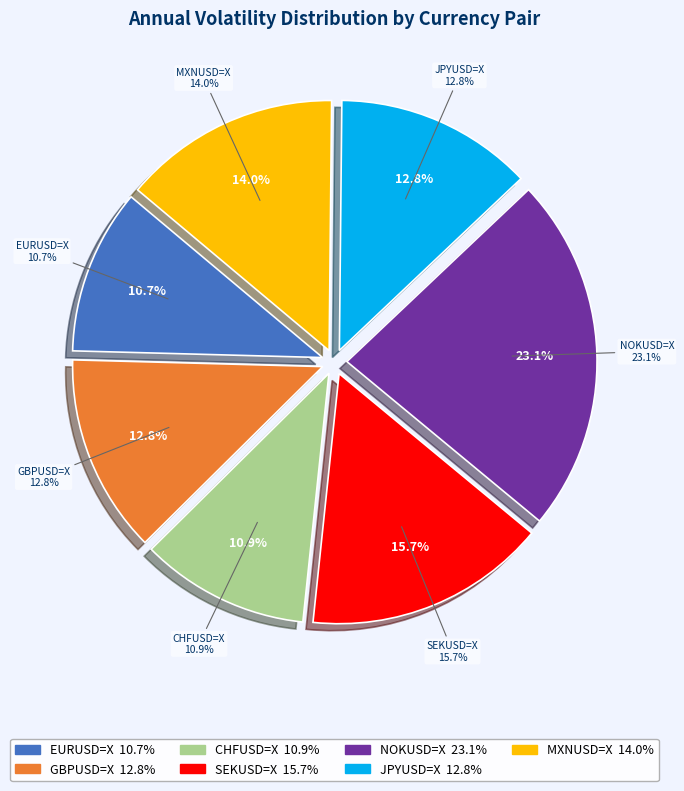

To the nearest percent, what is the difference between the largest and smallest slice percentages?

12%